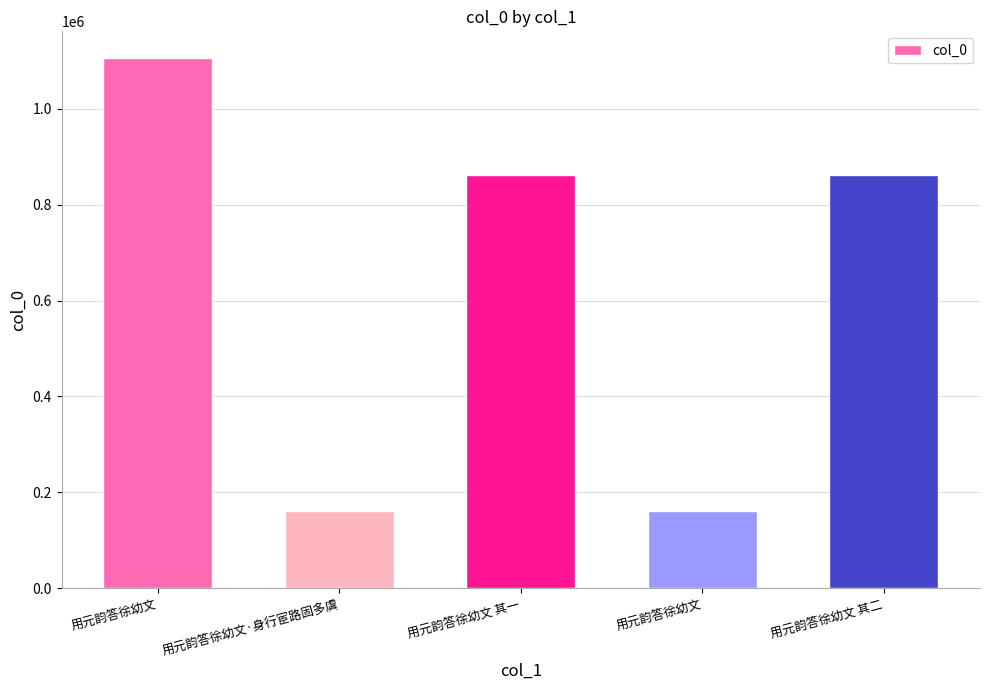

Where is the data nearest to the value 633780?

用元韵答徐幼文 其二